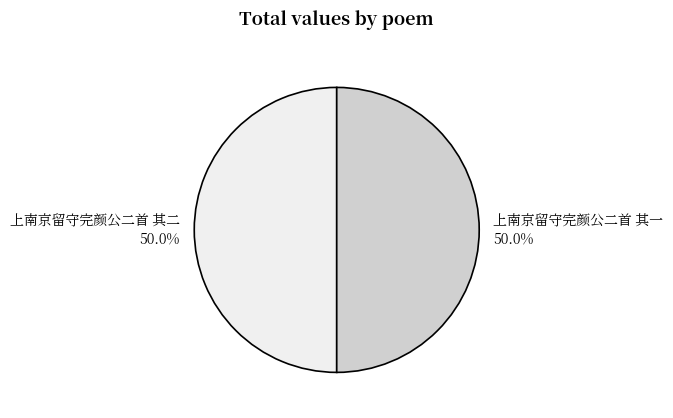

To the nearest percent, what is the average slice percentage?

50%